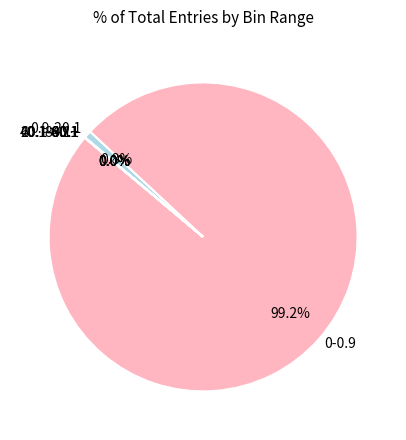

Which slice represents more than half of the pie?

0-0.9